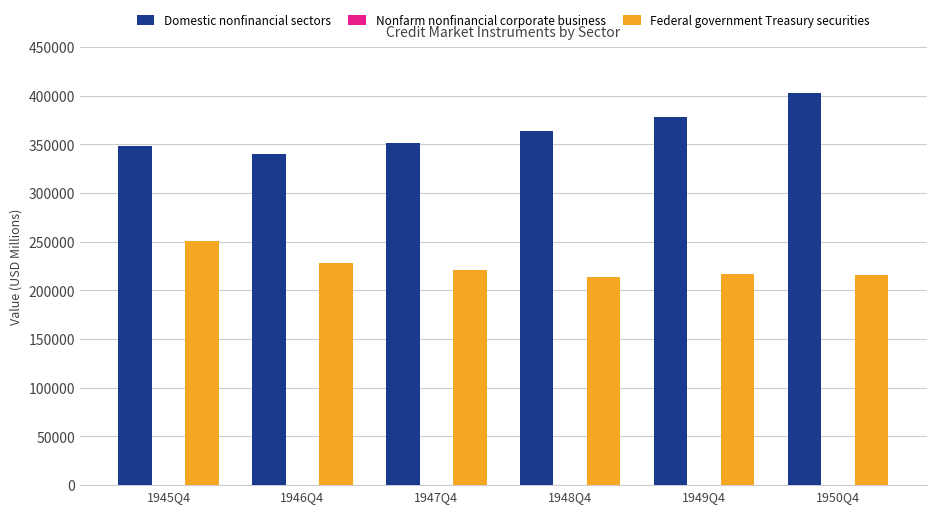

Which category has the highest value across all series?

1950Q4